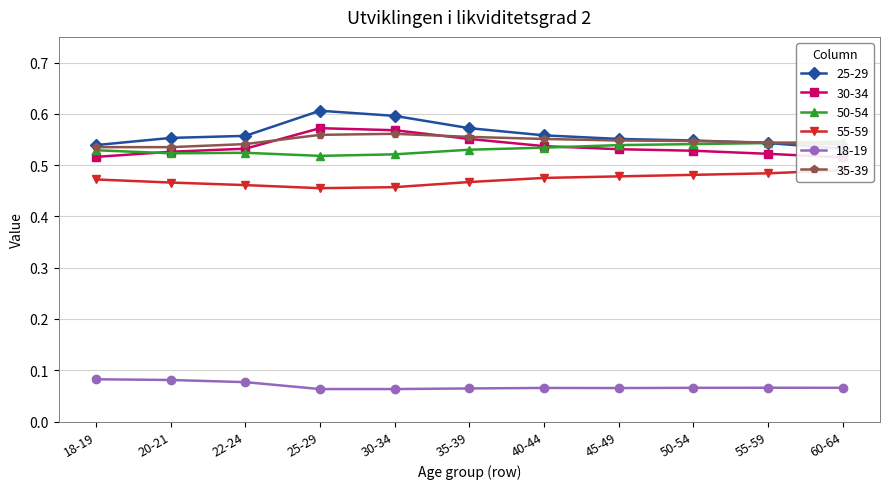

What is the label of the 4th point from the right?

45-49